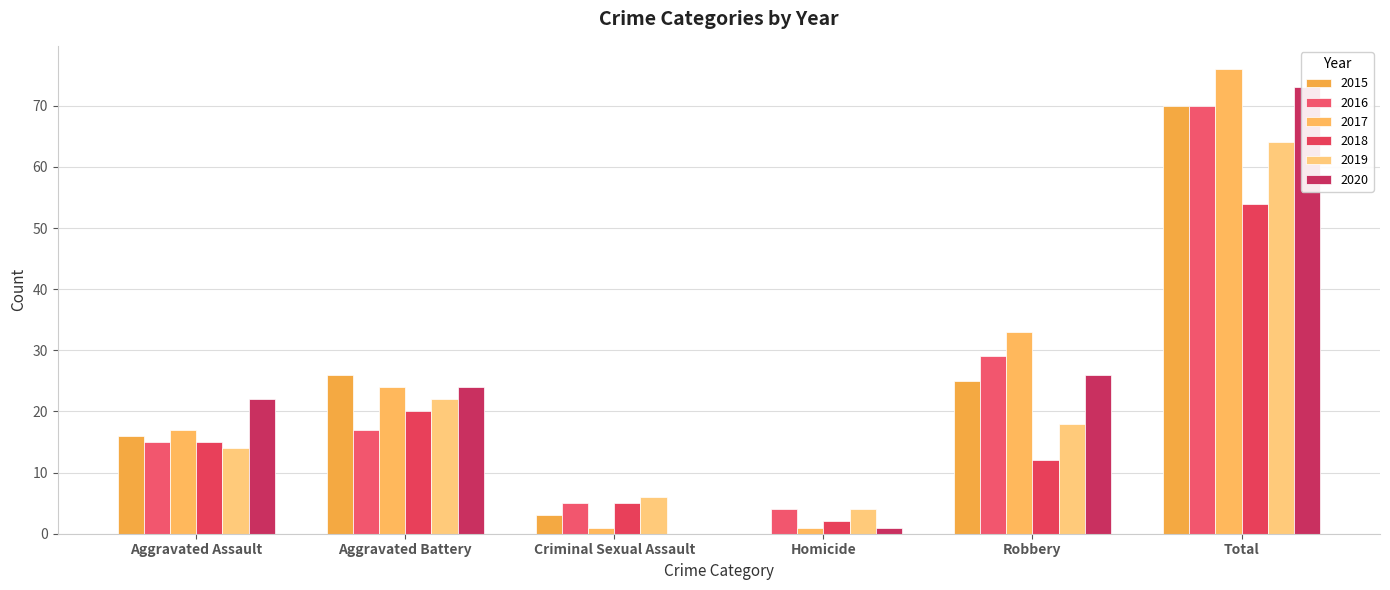

What is the difference between the maximum and minimum values in the 2017 series?

75